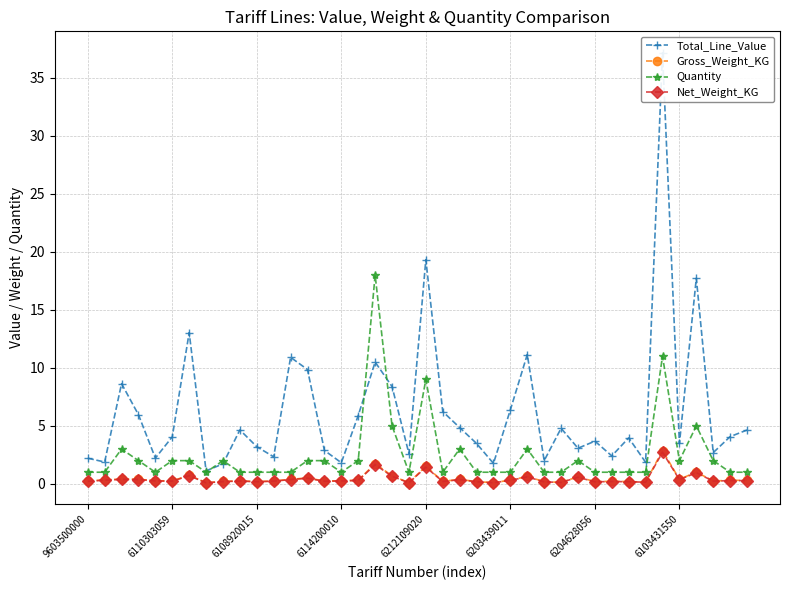

True or false: Net_Weight_KG and Quantity cross at least once.

False